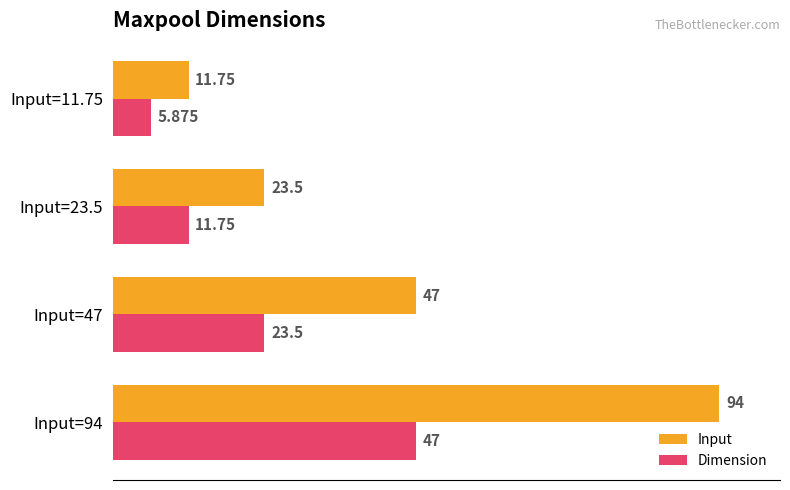

What is the minimum value for Input?

11.8